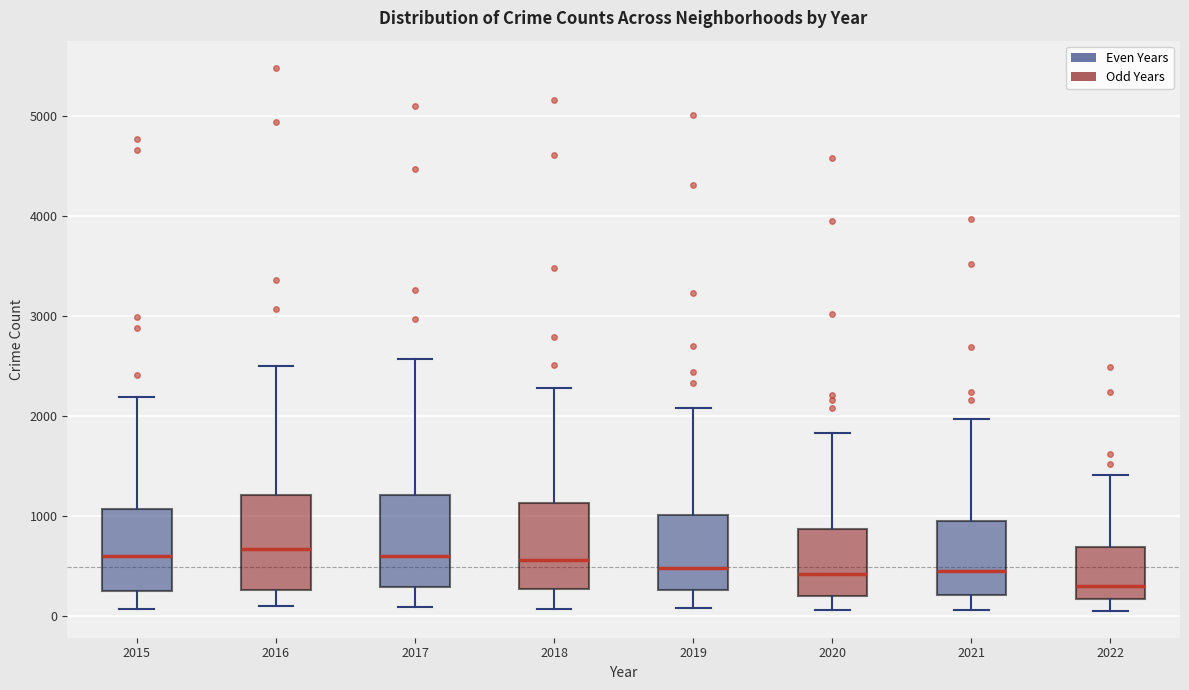

Where is the upper edge of the box at x = 2019 on the y-axis? The values are not printed on the chart, so give them approximately, as read against the axis.

1000